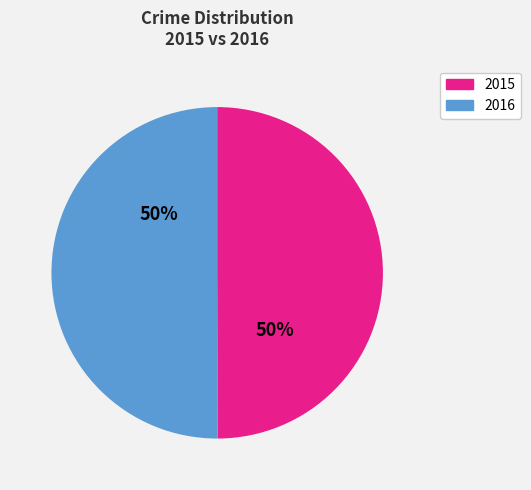

To the nearest percent, what is the average slice percentage?

50%